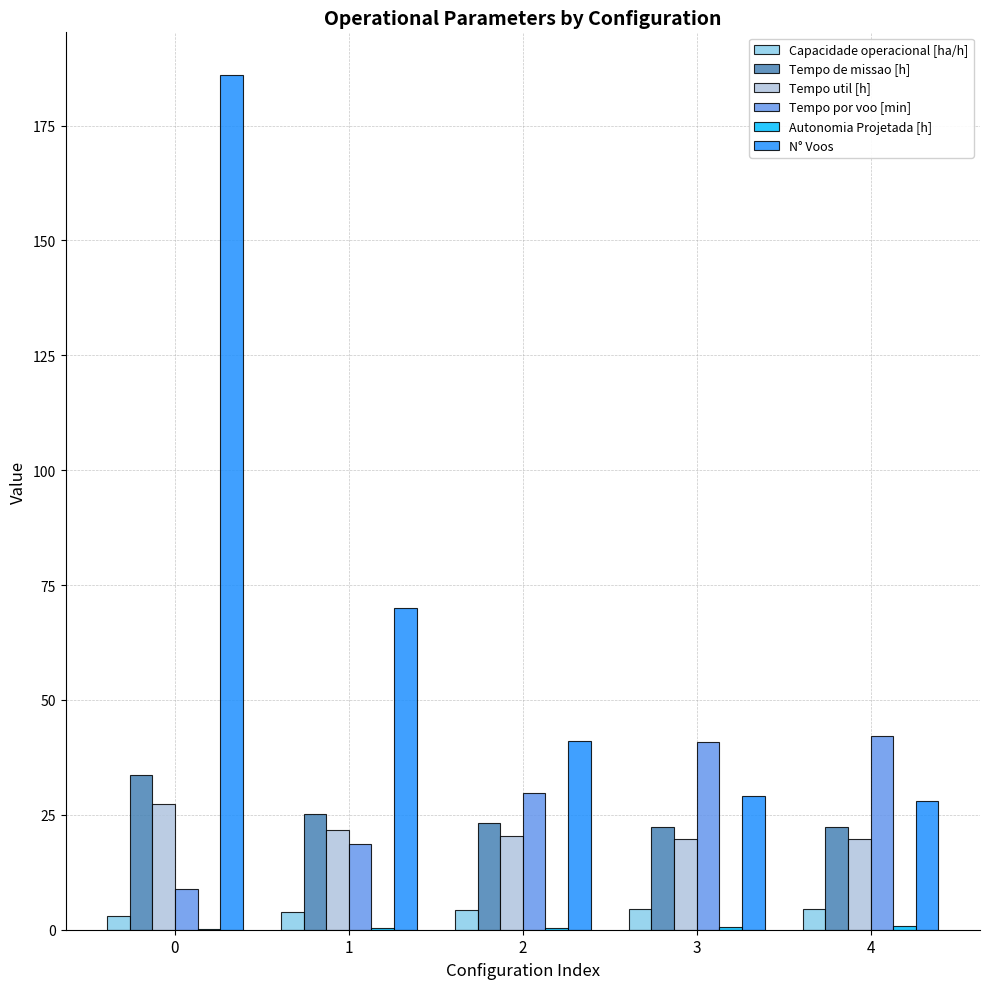

Which series has the largest range (max minus min)?

N° Voos